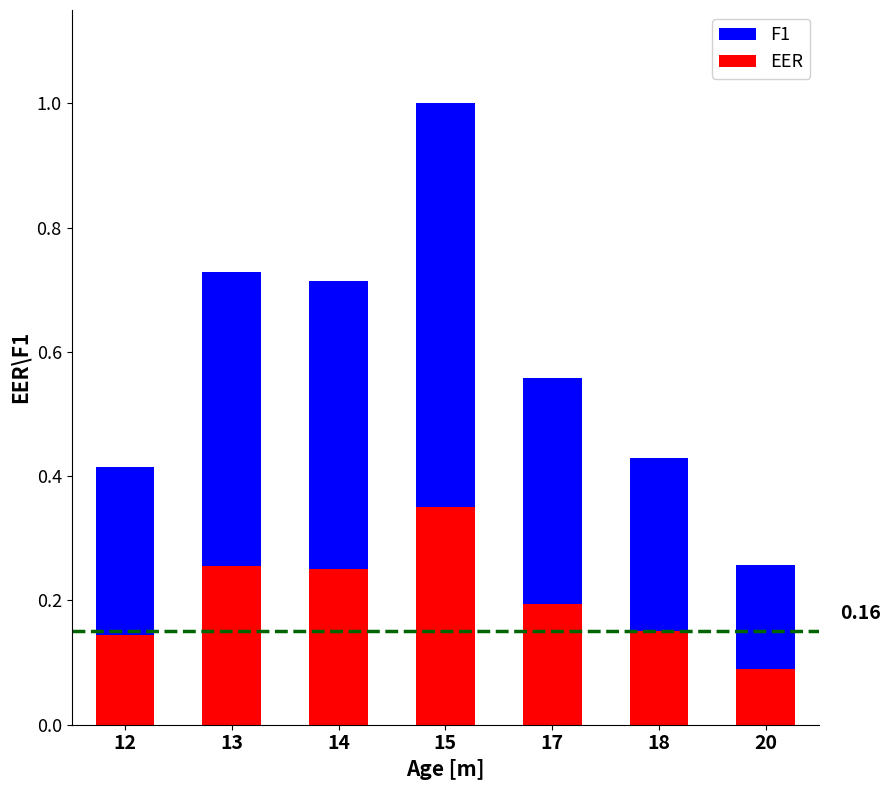

At which category is the sum across all series the highest?

15